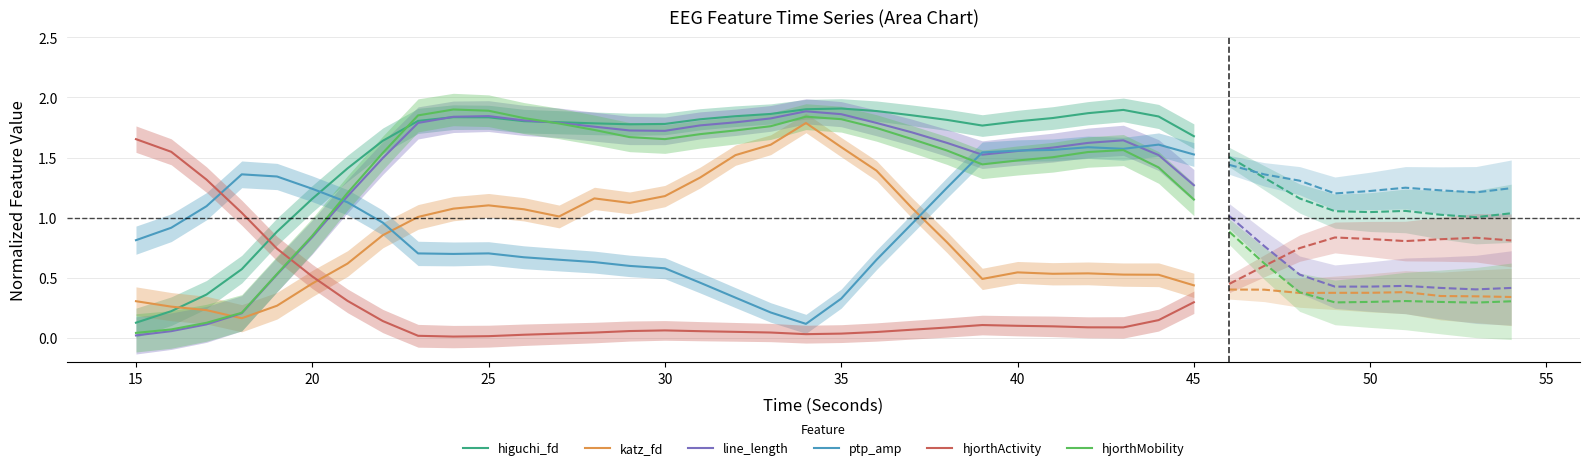

How many times do hjorthActivity and katz_fd cross each other?

1